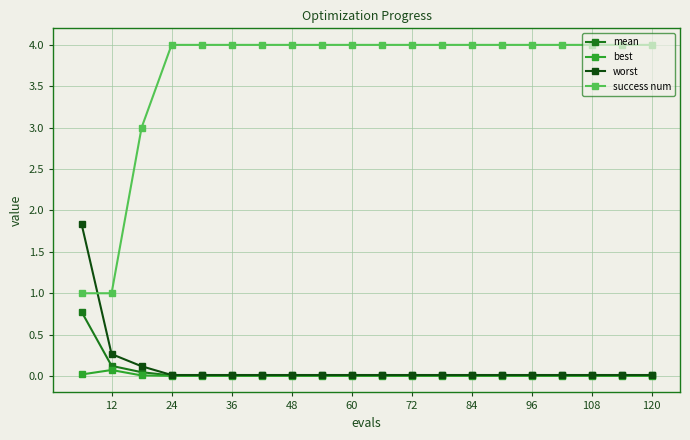

True or false: success num and mean intersect in this chart.

False